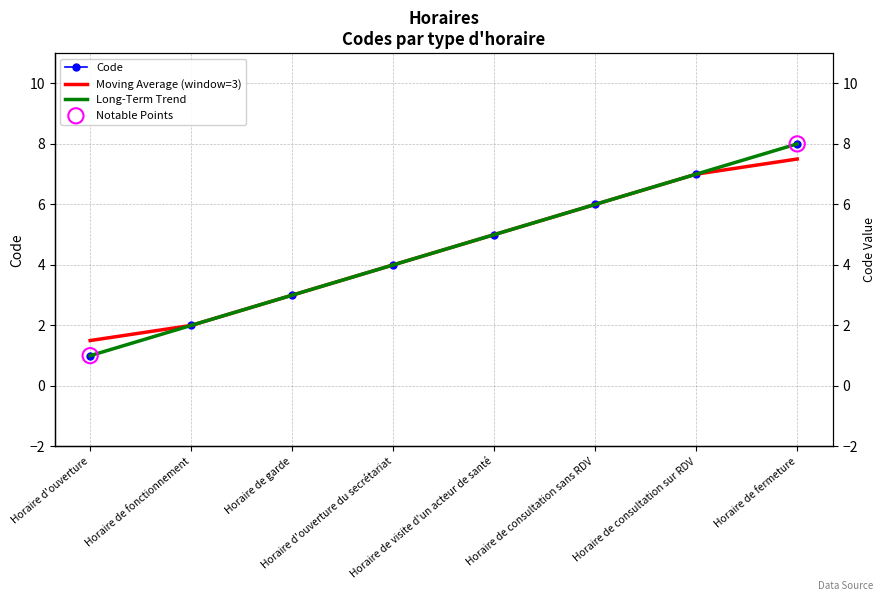

What is the ratio of the value at Horaire de visite d'un acteur de santé to the value at Horaire de consultation sans RDV?

0.8